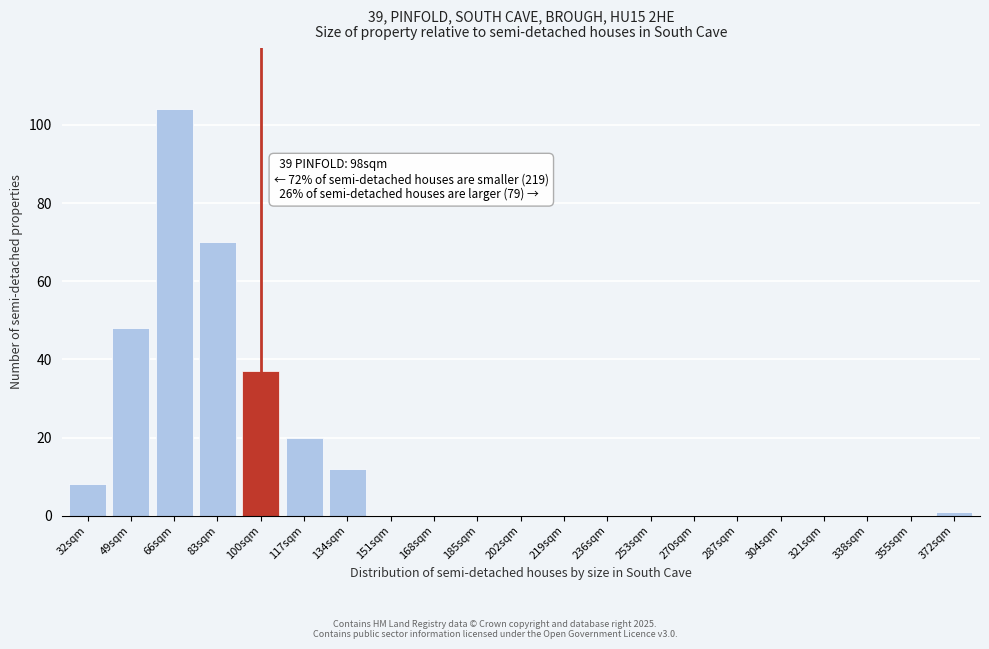

Reading right to left, list all the values displayed in this chart.

372sqm=1	355sqm=0	338sqm=0	321sqm=0	304sqm=0	287sqm=0	270sqm=0	253sqm=0	236sqm=0	219sqm=0	202sqm=0	185sqm=0	168sqm=0	151sqm=0	134sqm=12	117sqm=20	100sqm=37	83sqm=70	66sqm=104	49sqm=48	32sqm=8